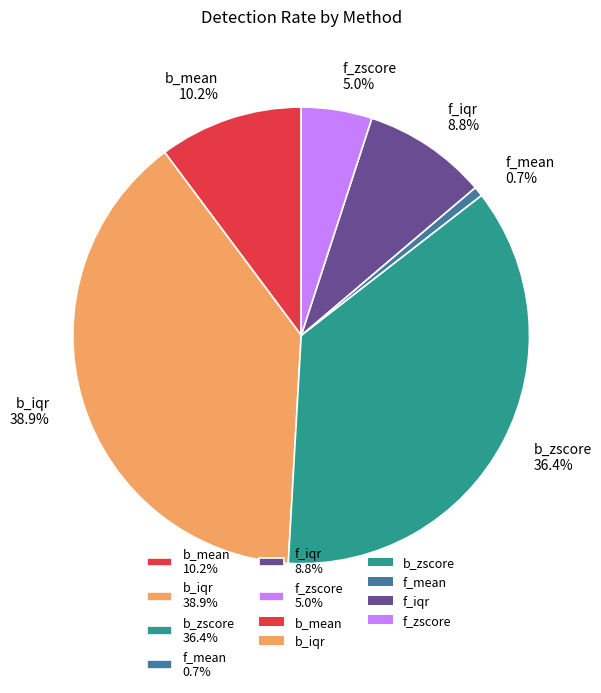

What percentage is NOT represented by f_mean?

99.3%